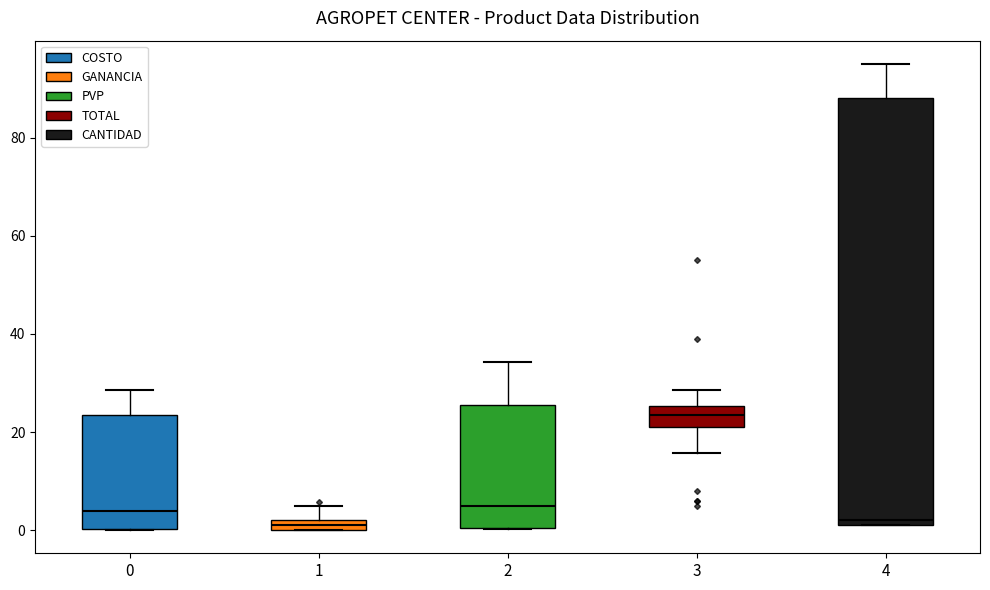

Which box is the tallest, from its lower edge to its upper edge?

4